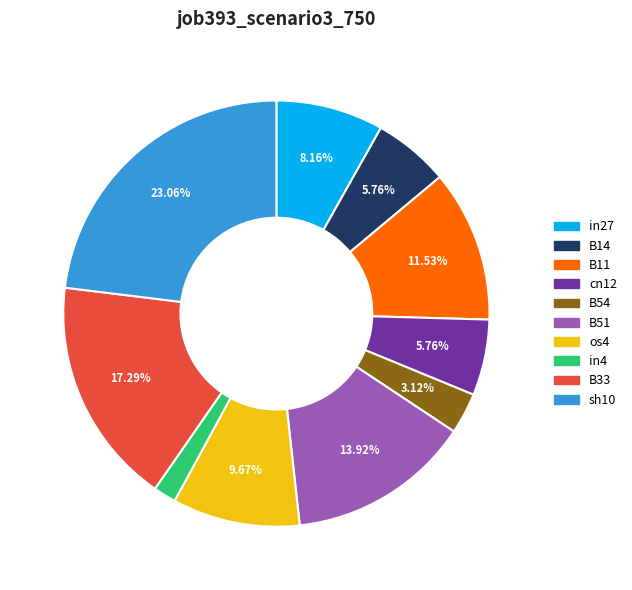

To the nearest percent, what is the average slice percentage?

10%